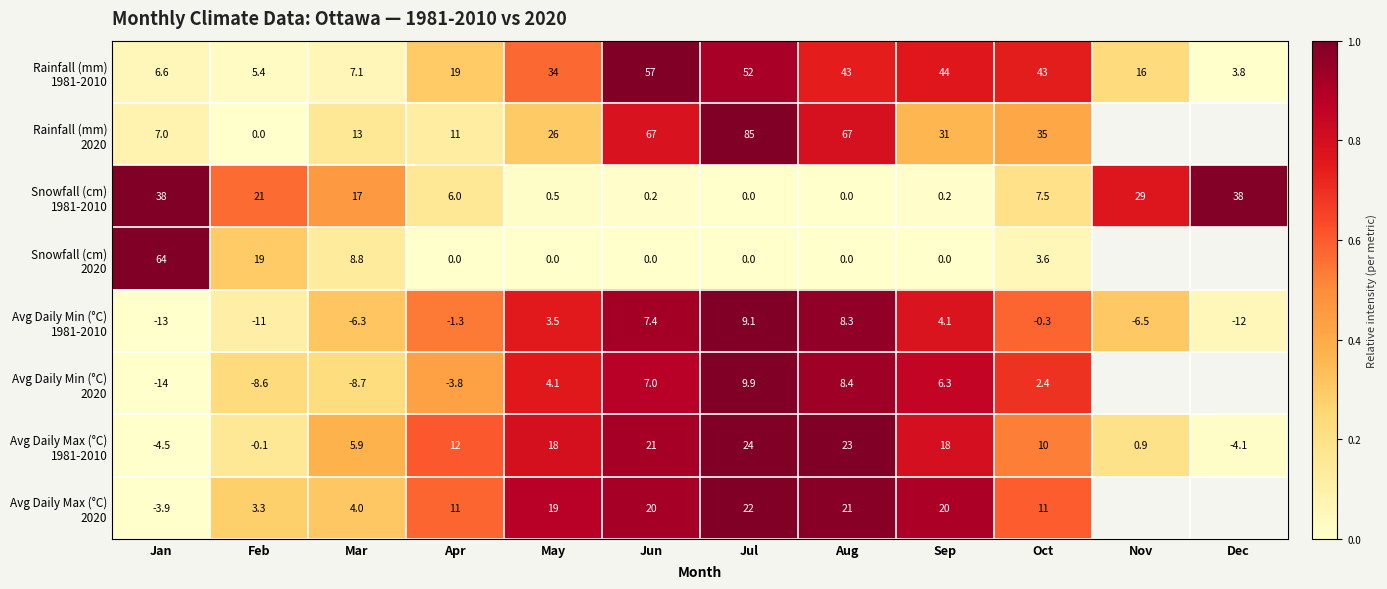

Is it true that Avg Daily Min (°C) 2020 equals 0.6 at Apr?

False